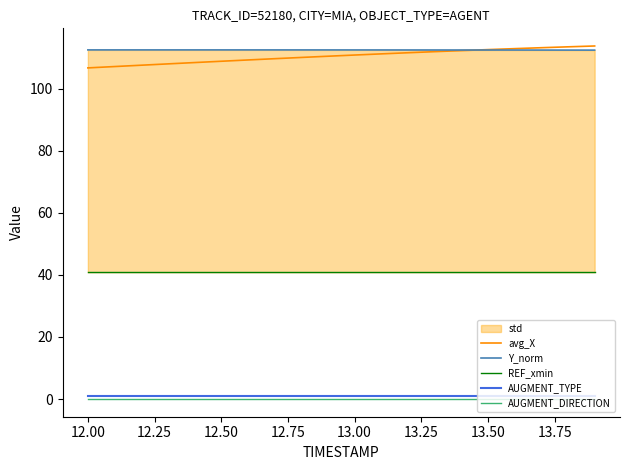

Reading left to right, extract all data points from this chart.

avg_X: 106.7	107.1	107.5	107.9	108.4	108.8	109.2	109.6	110.0	110.4	110.8	111.2	111.5	111.9	112.2	112.5	112.9	113.2	113.4	113.7
Y_norm: 112.4	112.4	112.4	112.4	112.4	112.4	112.4	112.4	112.4	112.4	112.4	112.4	112.4	112.4	112.4	112.4	112.4	112.4	112.4	112.4
REF_xmin: 40.8	40.8	40.8	40.8	40.8	40.8	40.8	40.8	40.8	40.8	40.8	40.8	40.8	40.8	40.8	40.8	40.8	40.8	40.8	40.8
AUGMENT_TYPE: 1.0	1.0	1.0	1.0	1.0	1.0	1.0	1.0	1.0	1.0	1.0	1.0	1.0	1.0	1.0	1.0	1.0	1.0	1.0	1.0
AUGMENT_DIRECTION: 0.0	0.0	0.0	0.0	0.0	0.0	0.0	0.0	0.0	0.0	0.0	0.0	0.0	0.0	0.0	0.0	0.0	0.0	0.0	0.0